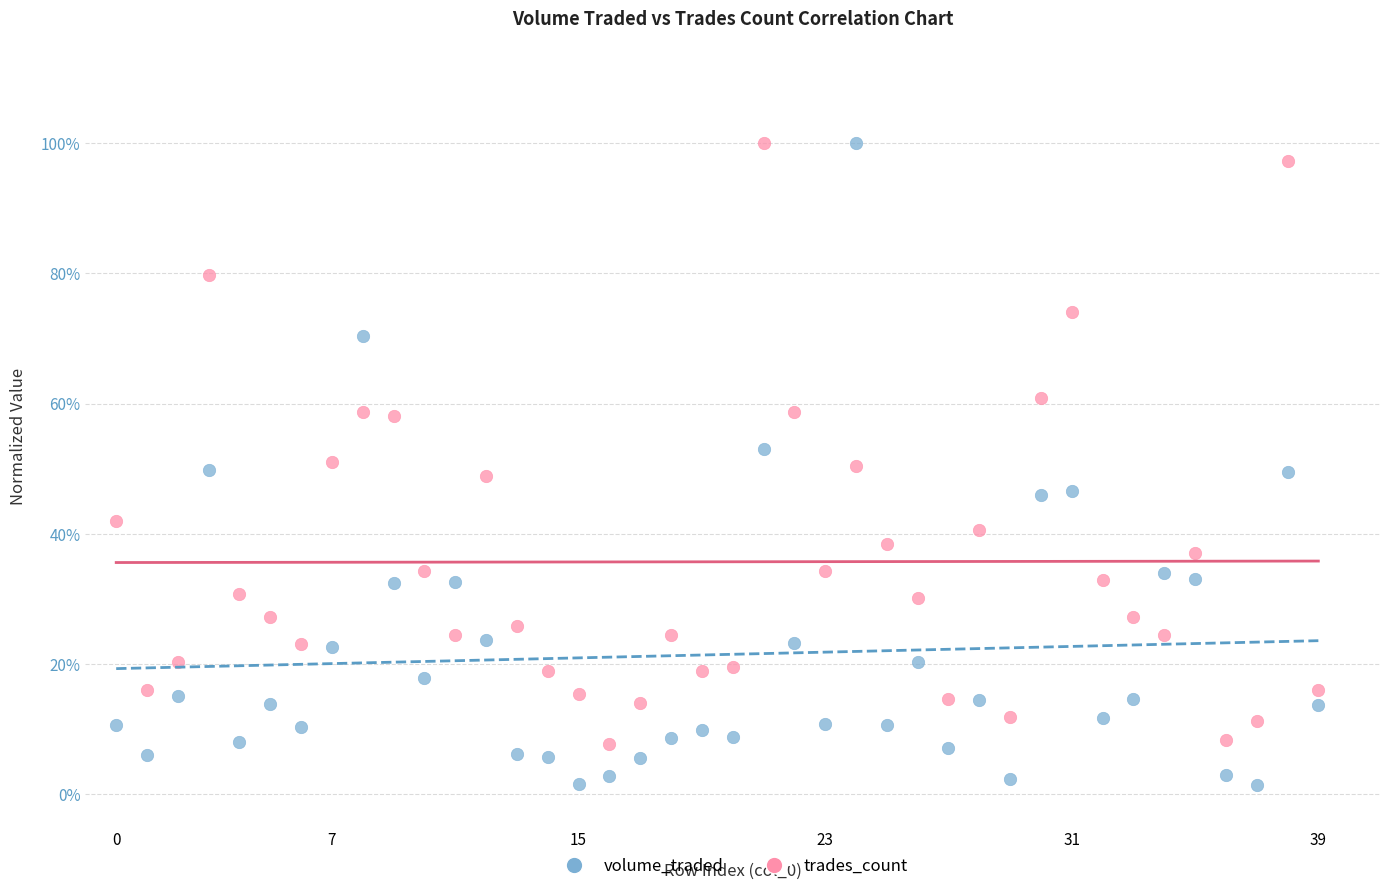

What are all the series names shown in the legend?

volume_traded, trades_count